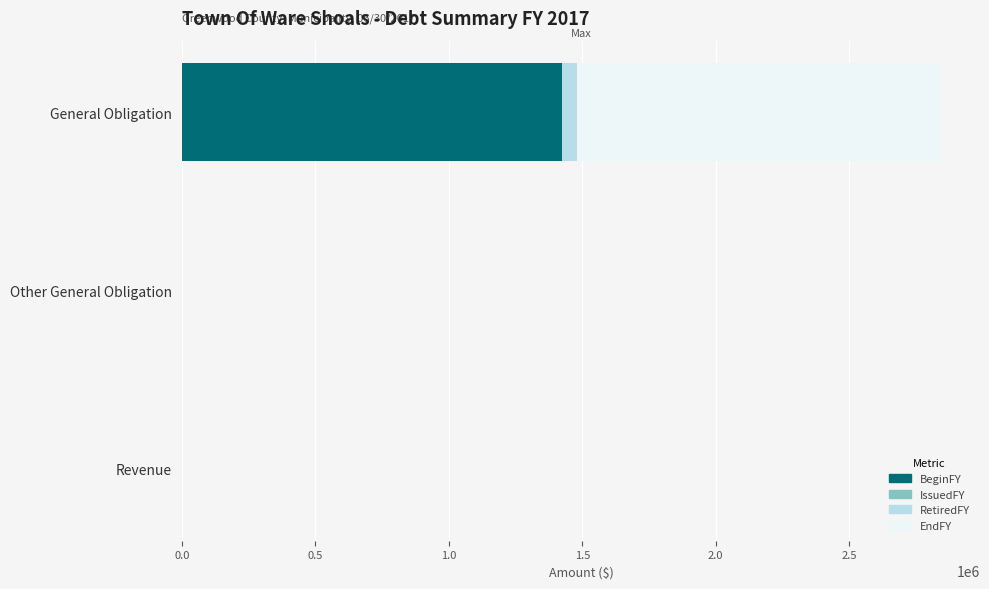

What is the maximum value for BeginFY?

1423708